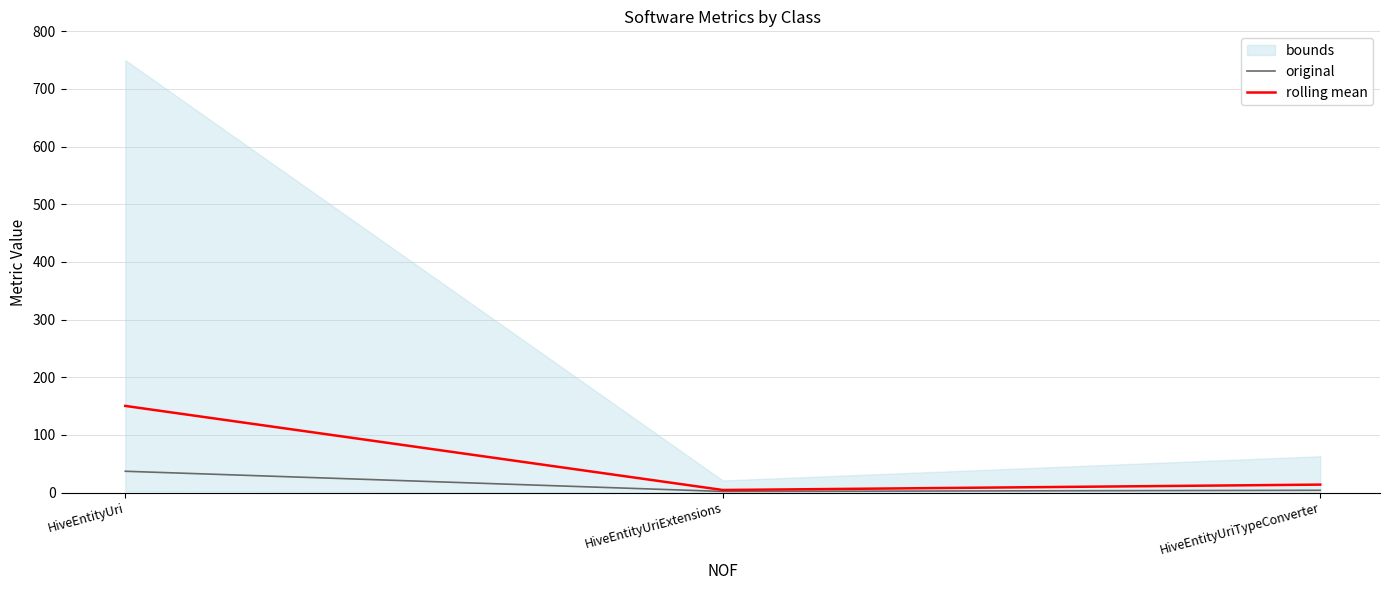

True or false: original has a value of 2.0 at HiveEntityUriExtensions.

True